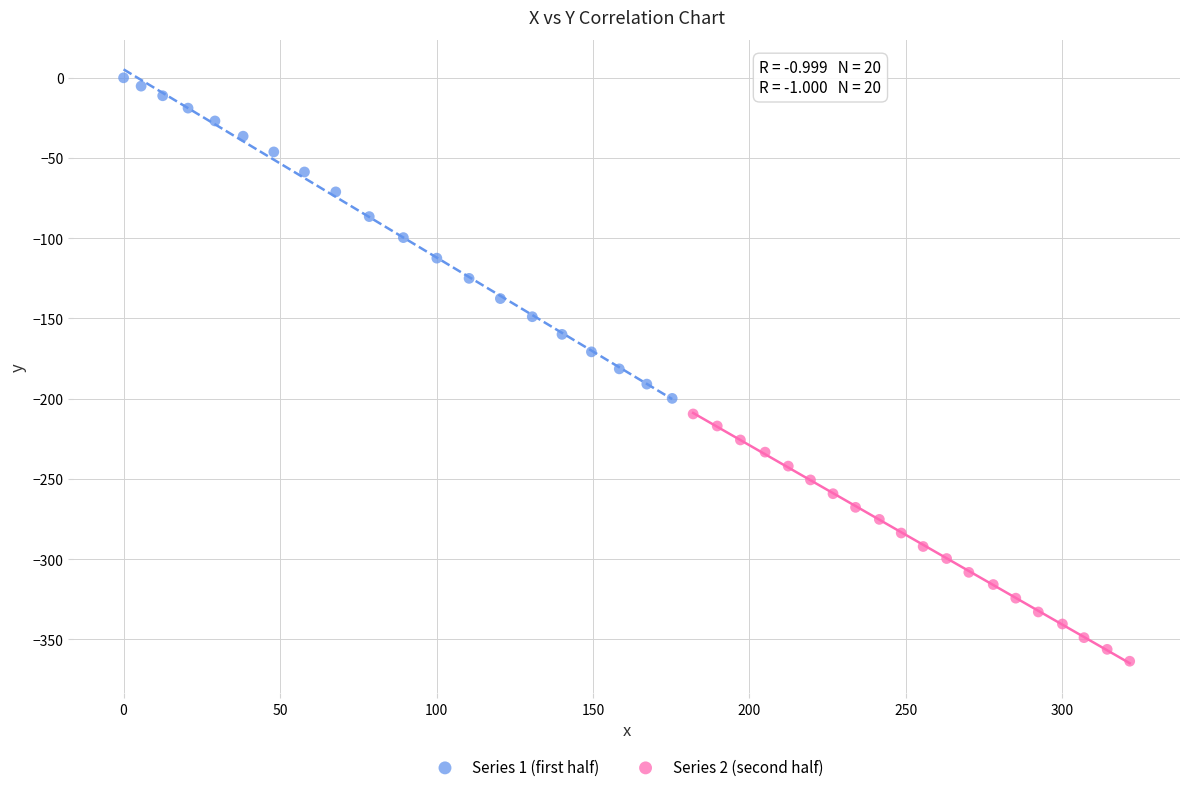

What are all the series names shown in the legend?

Series 1 (first half), Series 2 (second half)